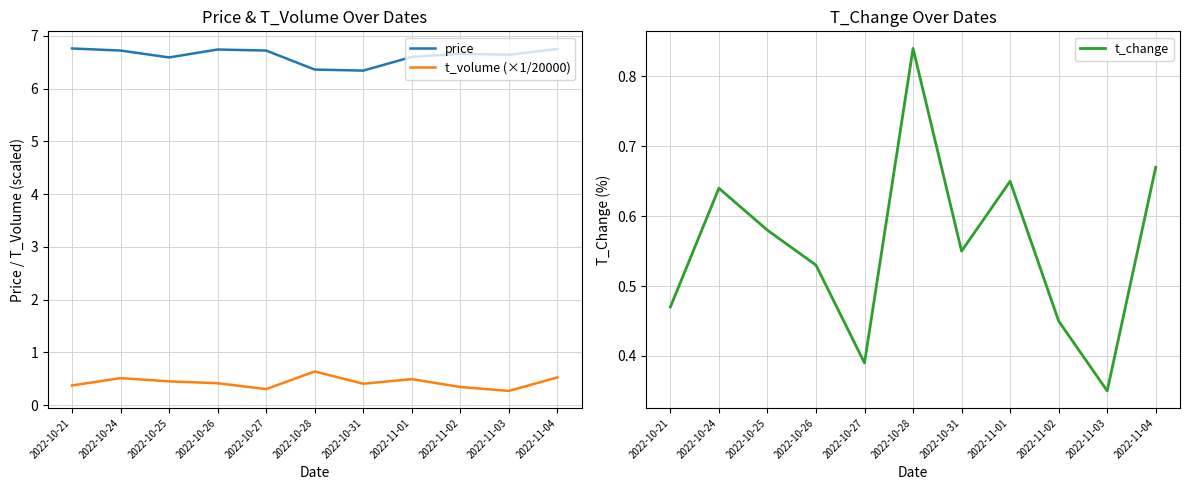

Which series has the widest spread of values?

t_change